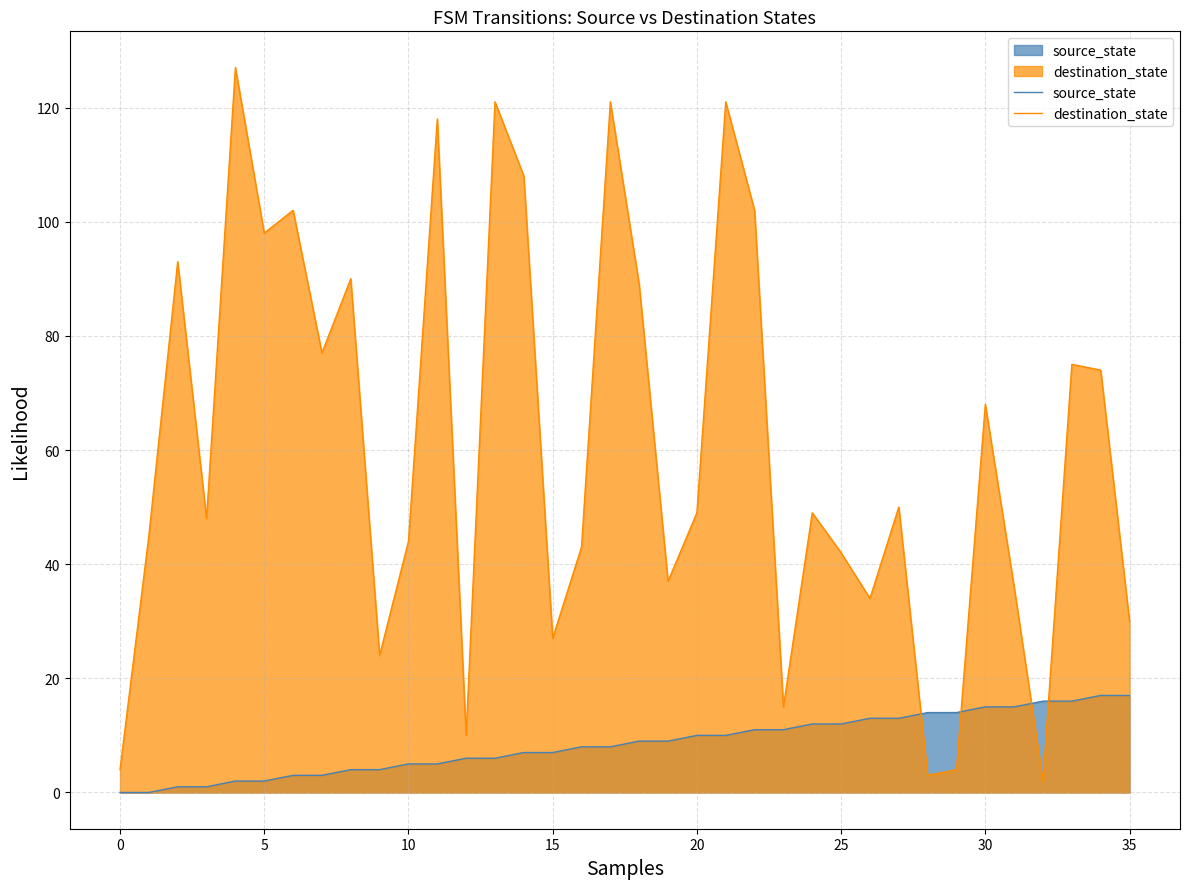

At which label is destination_state closest to 64?

30